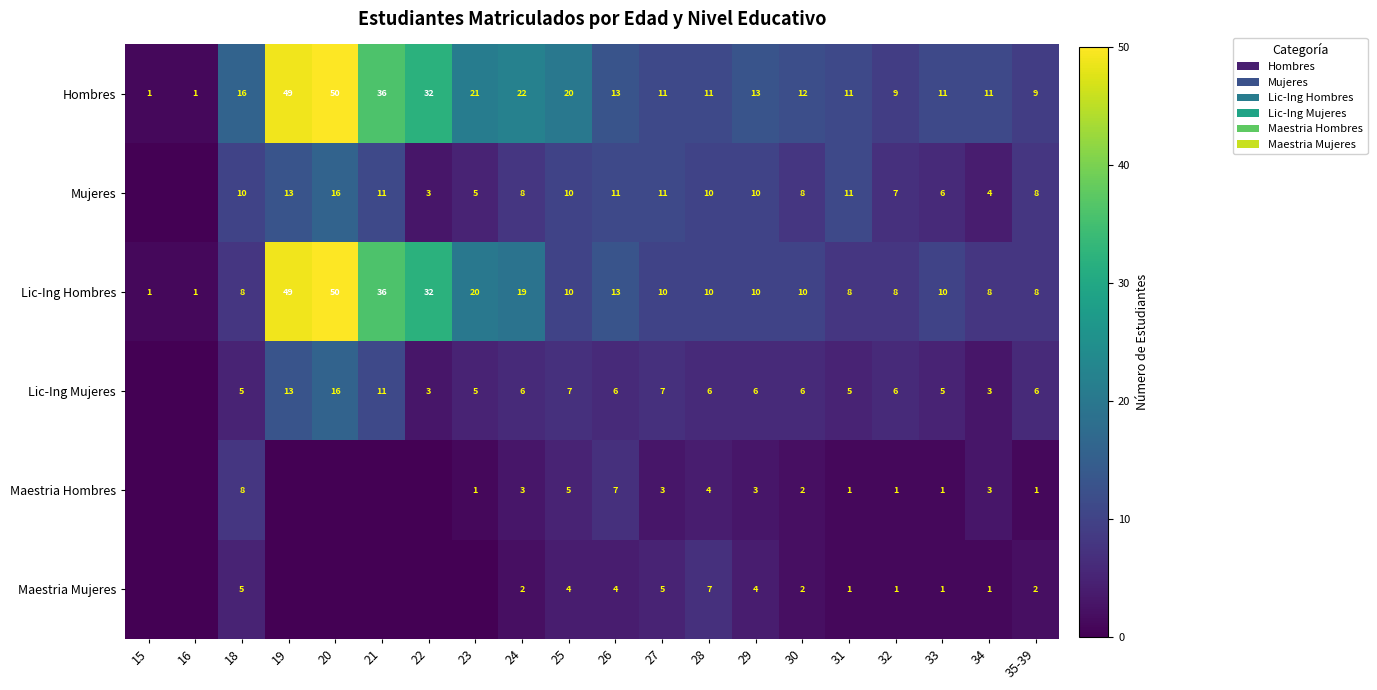

Is the value of Maestria Hombres at 18 greater than the value of Lic-Ing Hombres at 16?

Yes